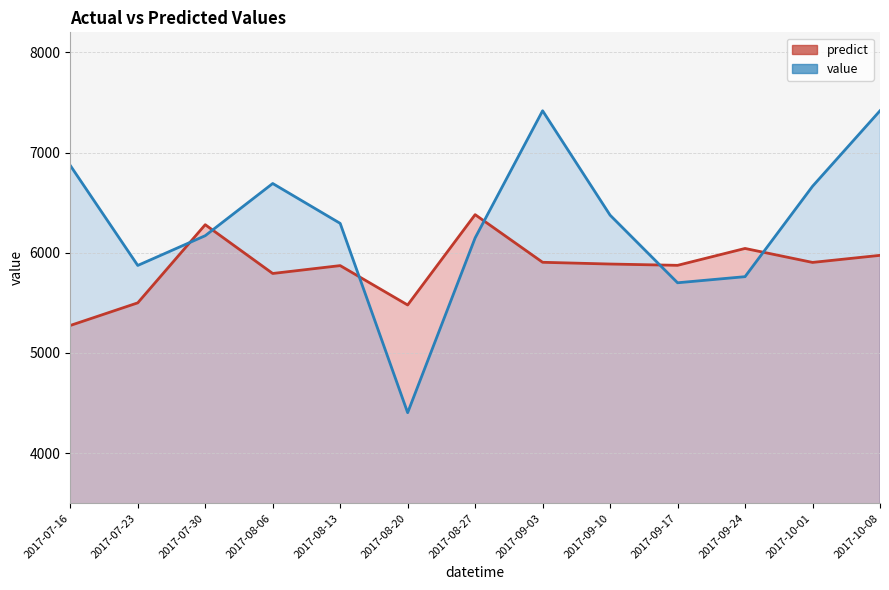

The value series shows 10468.6 at 2017-07-30. True or false?

False